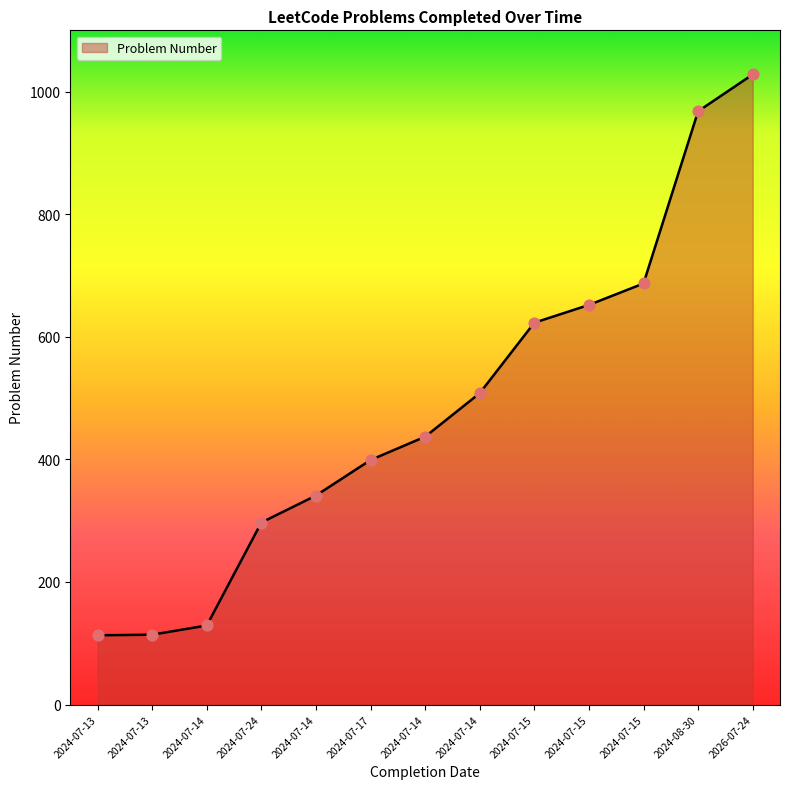

Which has a higher value, 2024-07-13 or 2024-07-14?

2024-07-14